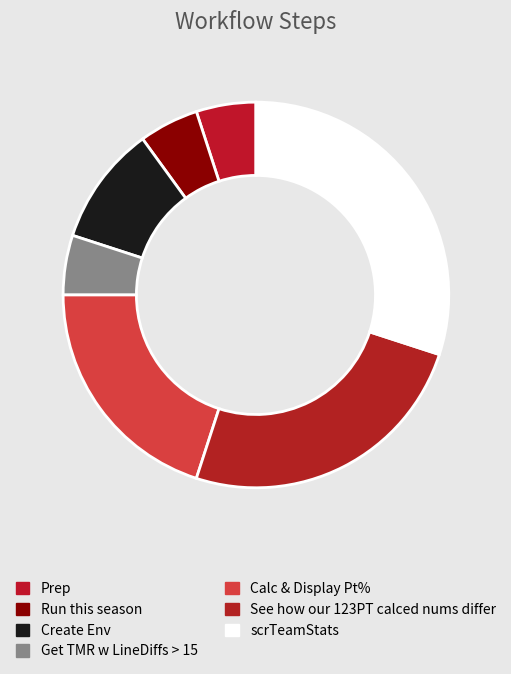

What is the ratio of the value at Create Env to the value at Get TMR w LineDiffs > 15?

2.0